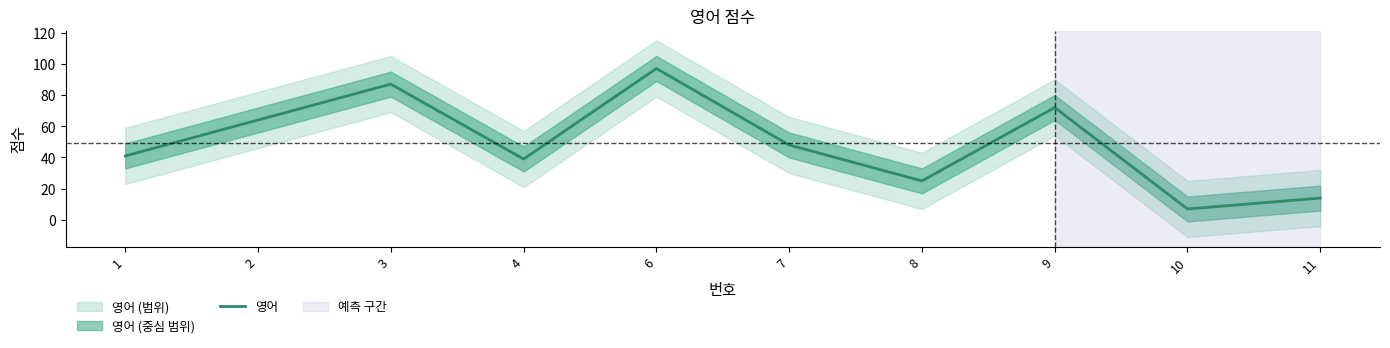

What is the value of the 8th point from the left?

72